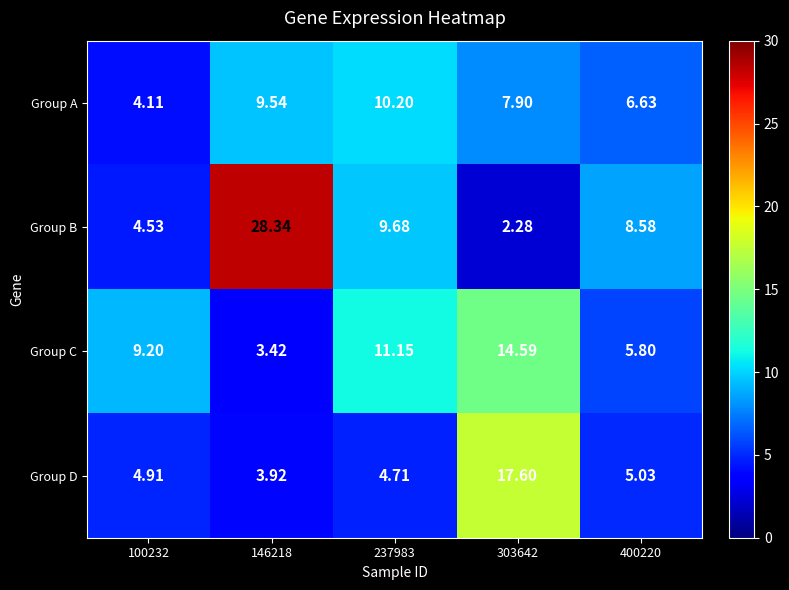

Which series changed the most between 237983 and 303642?

Group D